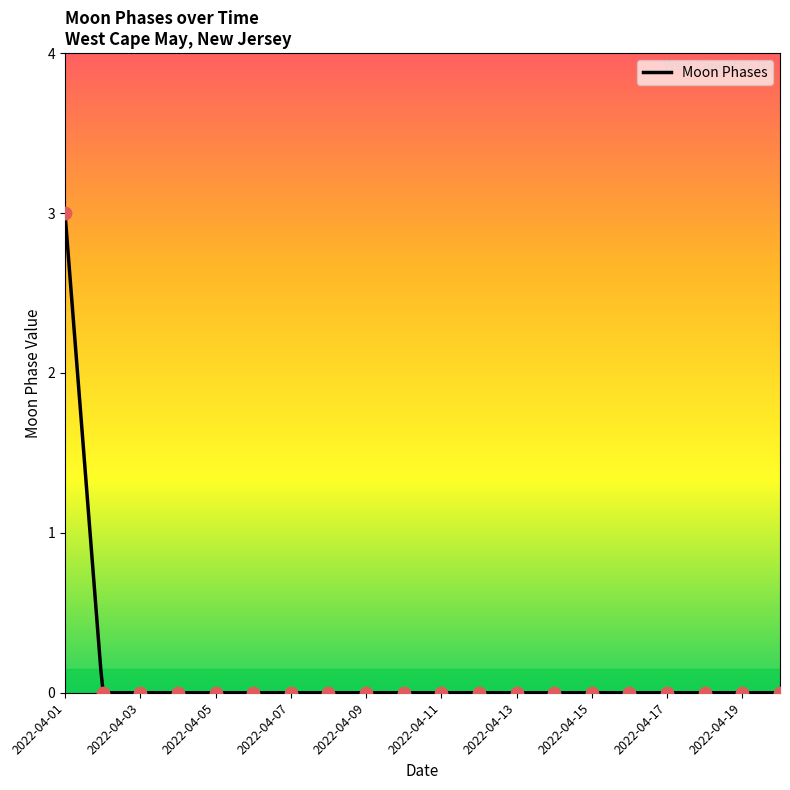

What is the change in value from 2022-04-01 to 2022-04-12?

-3